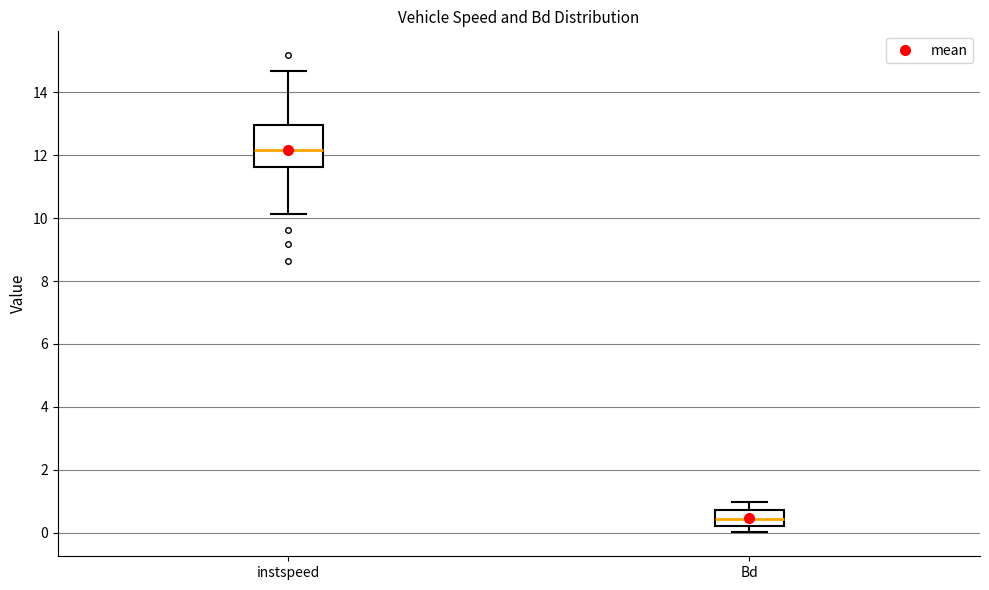

Where does the lower whisker of the box for Bd end on the y-axis? The values are not printed on the chart, so give them approximately, as read against the axis.

0.0